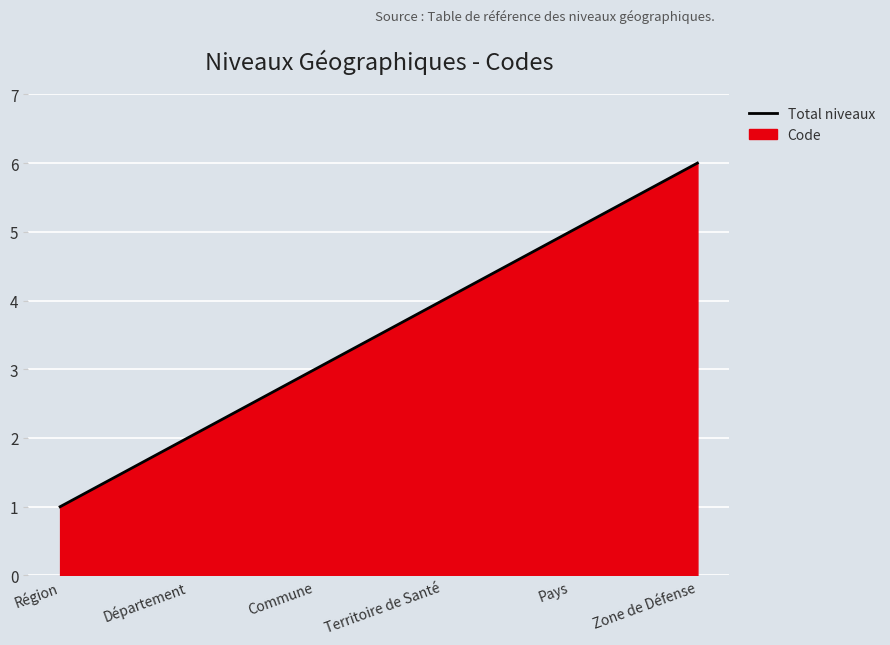

How many lines are shown in the chart?

1